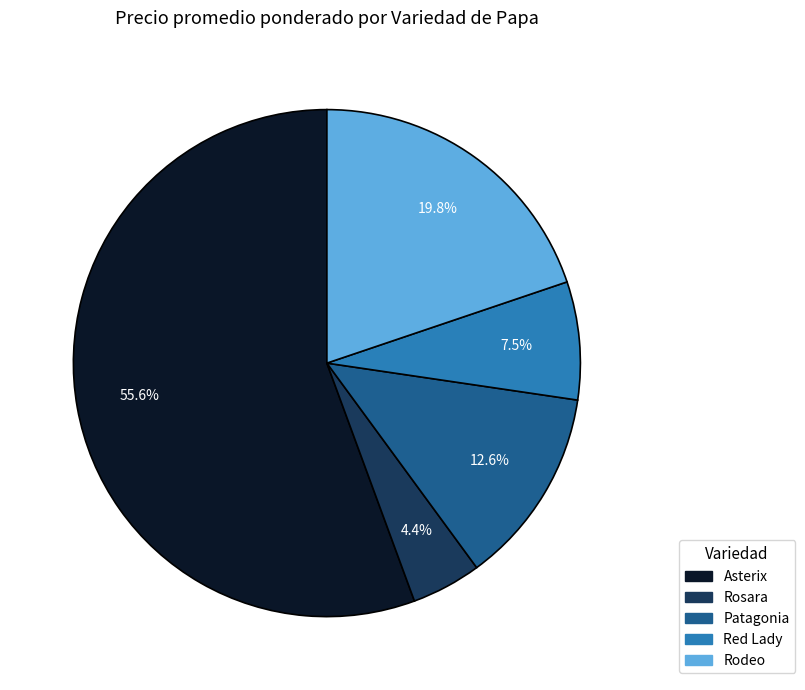

Is there any slice that represents more than half of the pie?

Yes